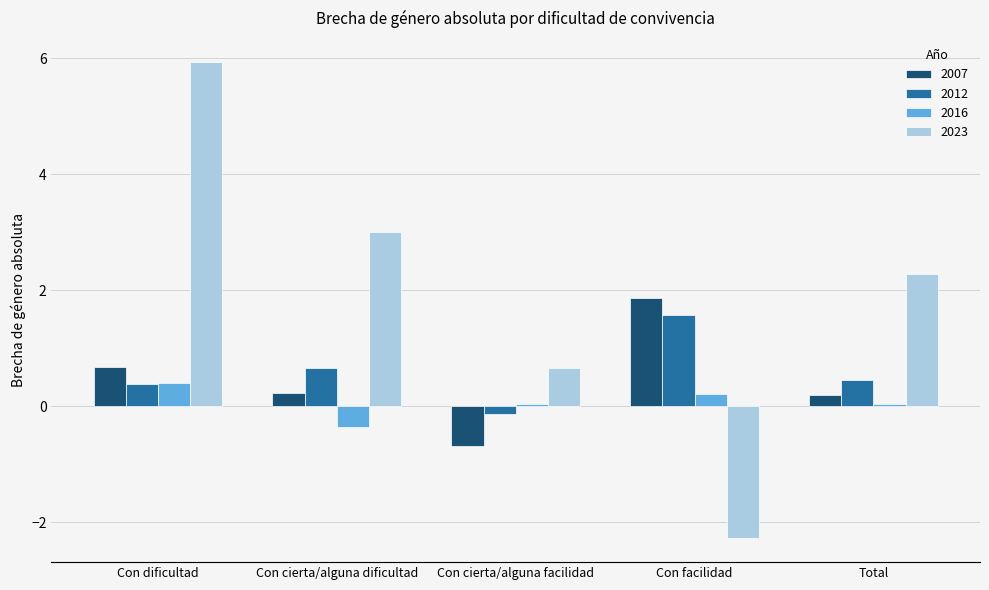

What is the greatest value displayed?

5.9